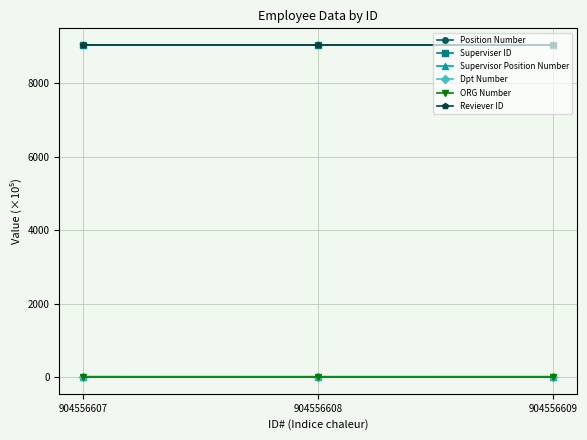

What is the value of the Reviever ID point at the 1st from the left?

9045.6